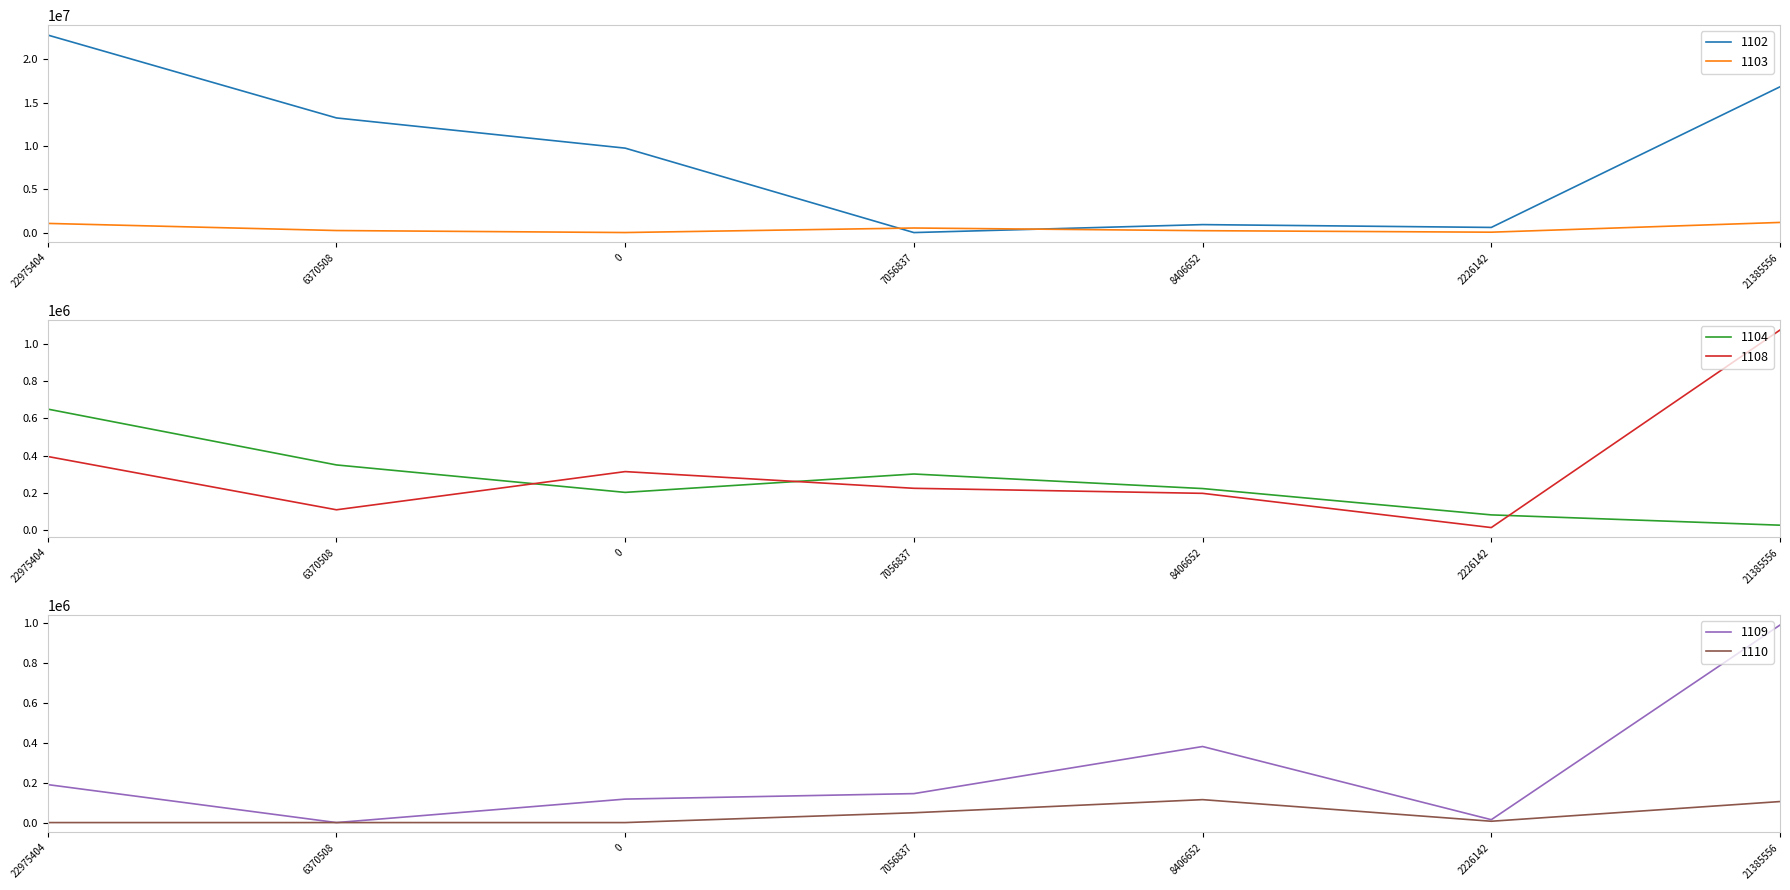

How many times do 1110 and 1104 cross each other?

1